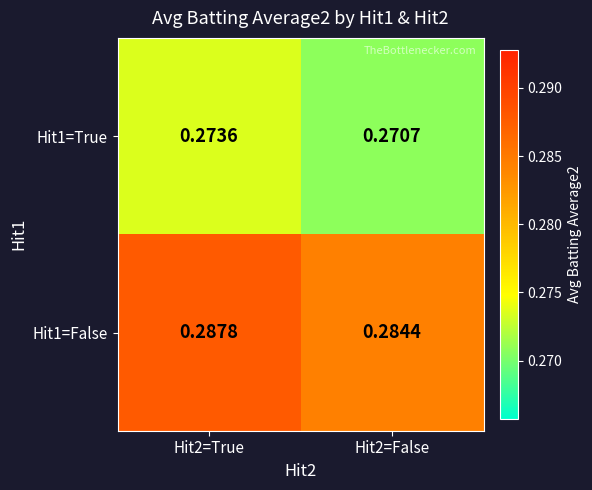

Which series changed the most between Hit2=True and Hit2=False?

Hit1=False